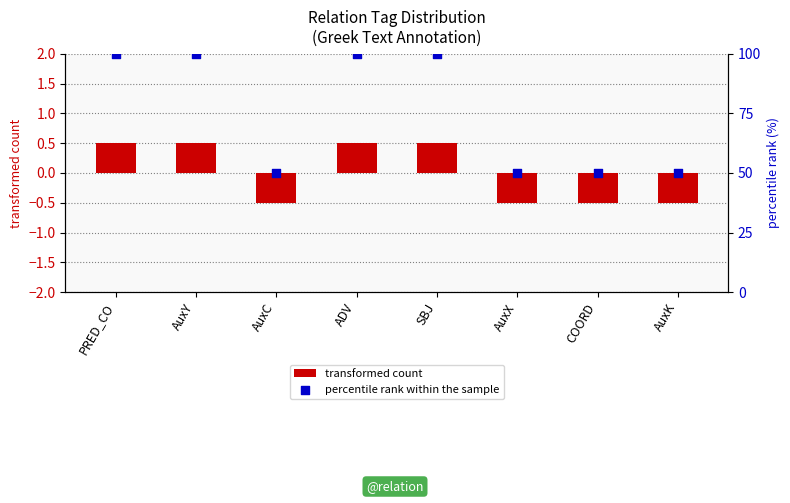

What is the total value across all series at AuxX?

49.5